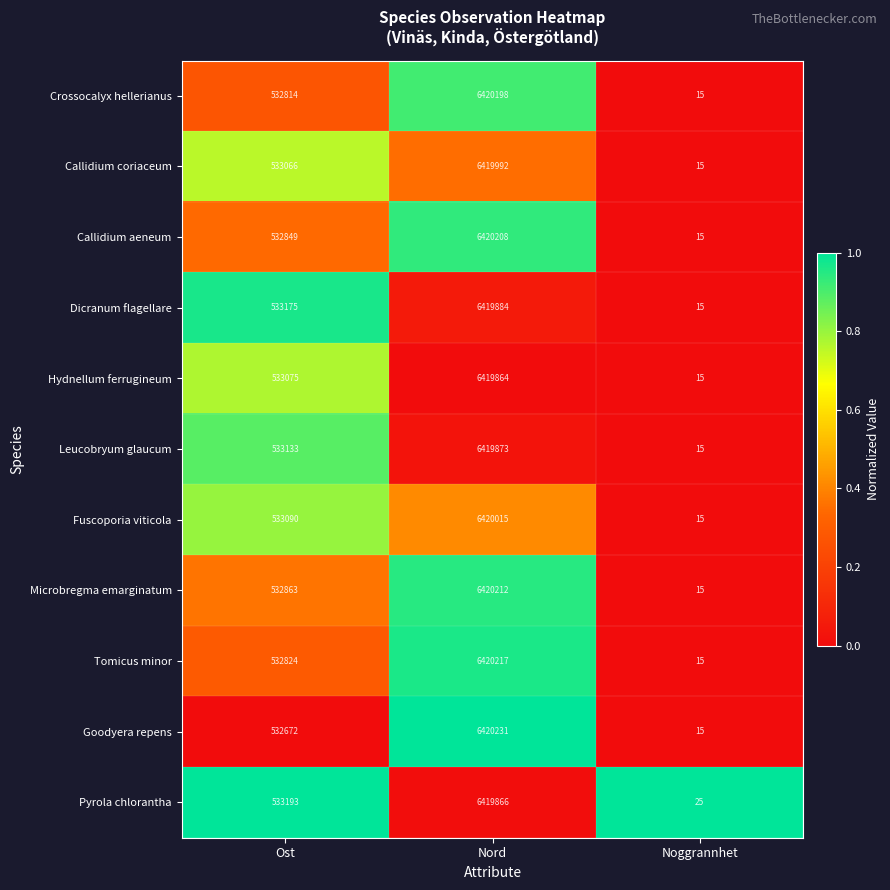

Which category has the lowest value across all series?

Noggrannhet